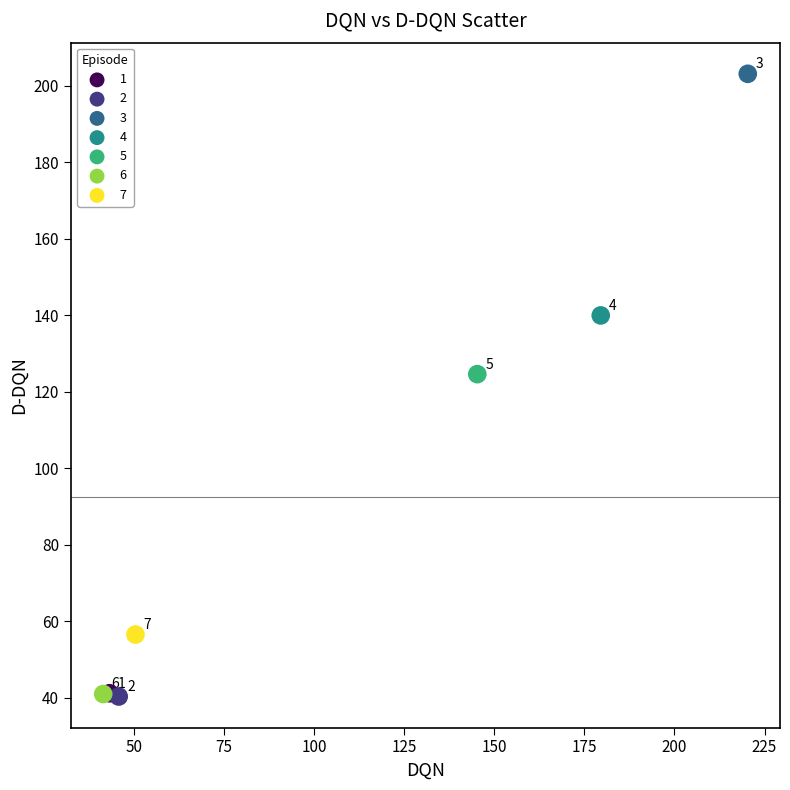

Which series contains the highest Y value?

3